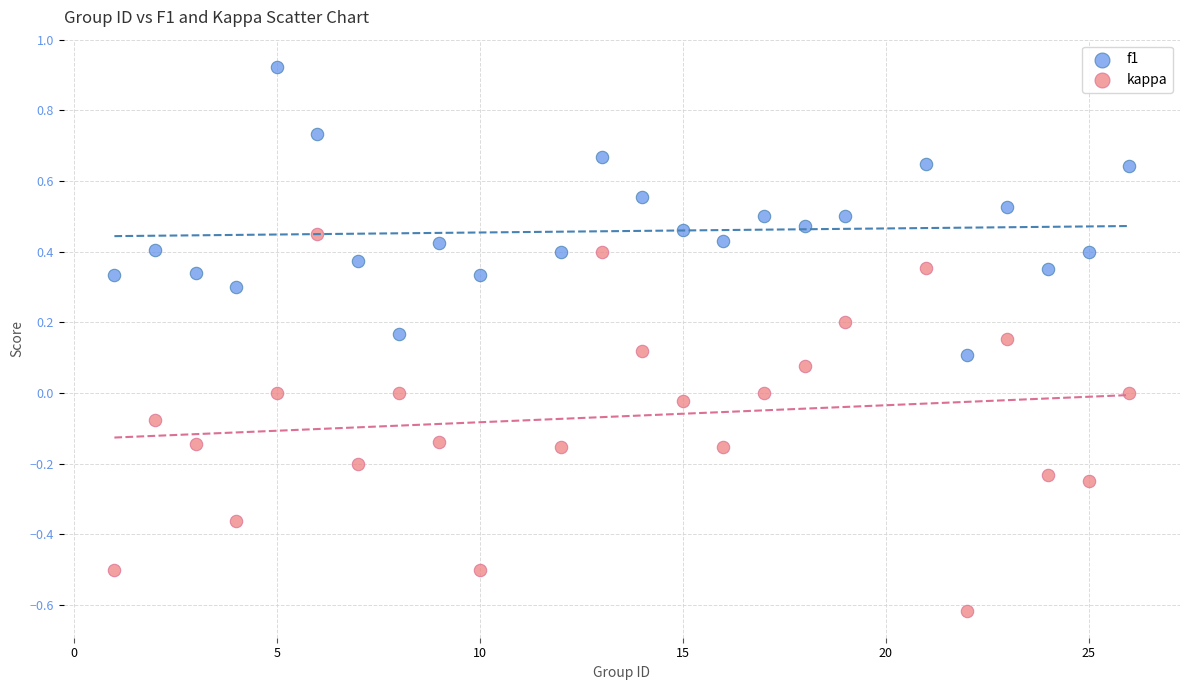

What are all the series names shown in the legend?

f1, kappa